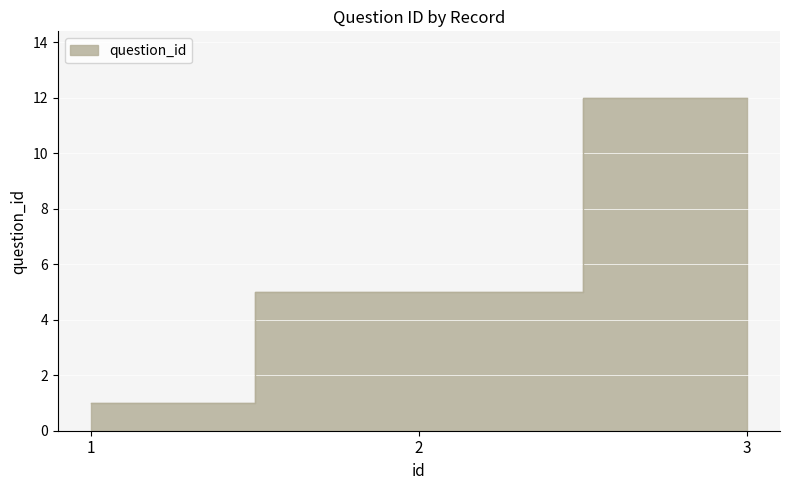

Rank the categories by value from lowest to highest.

1, 2, 3